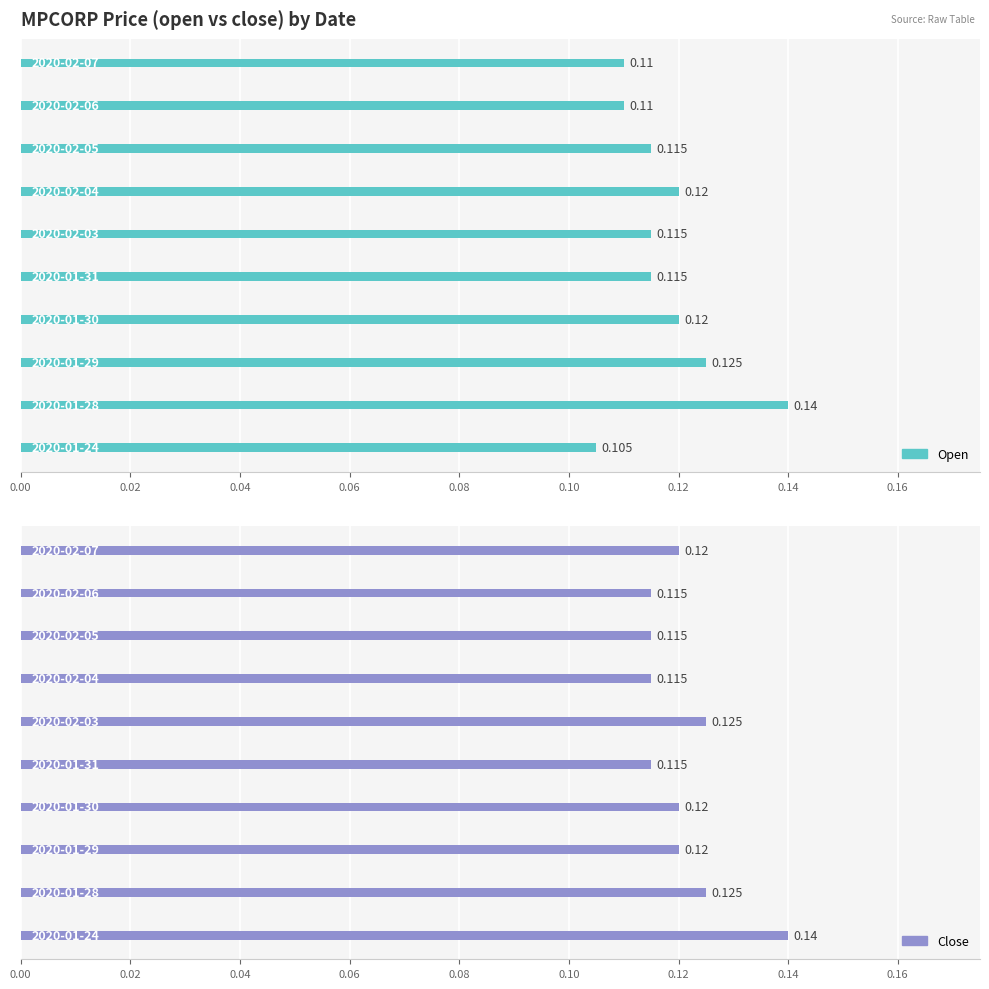

Which series has the largest range (max minus min)?

open